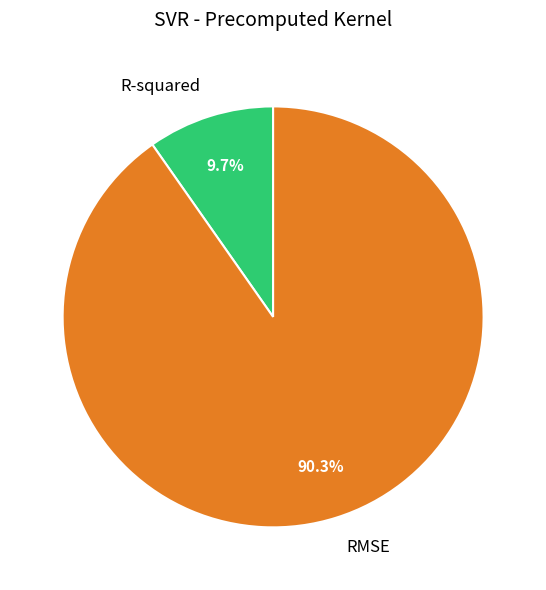

Is there a majority slice in this chart?

Yes